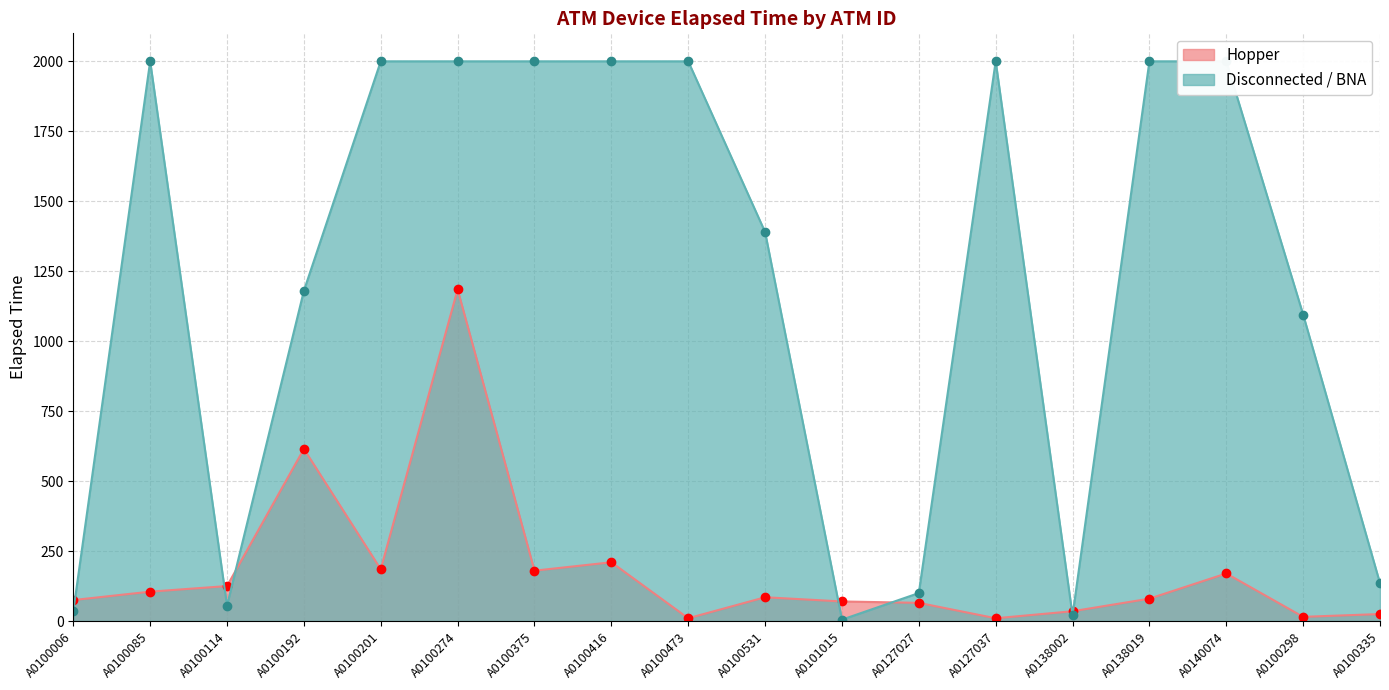

How many points are lower than both their immediate neighbors (excluding endpoints)?

5